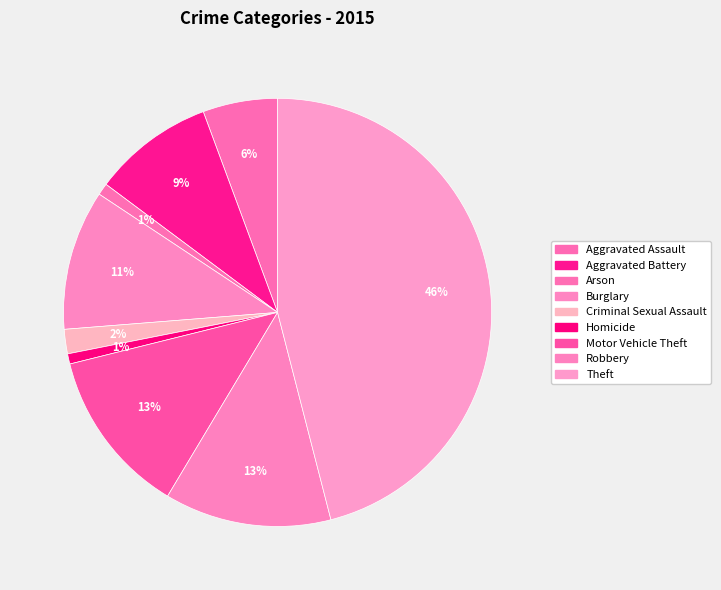

Approximately how many times larger is the value at Motor Vehicle Theft compared to Aggravated Assault?

2.2